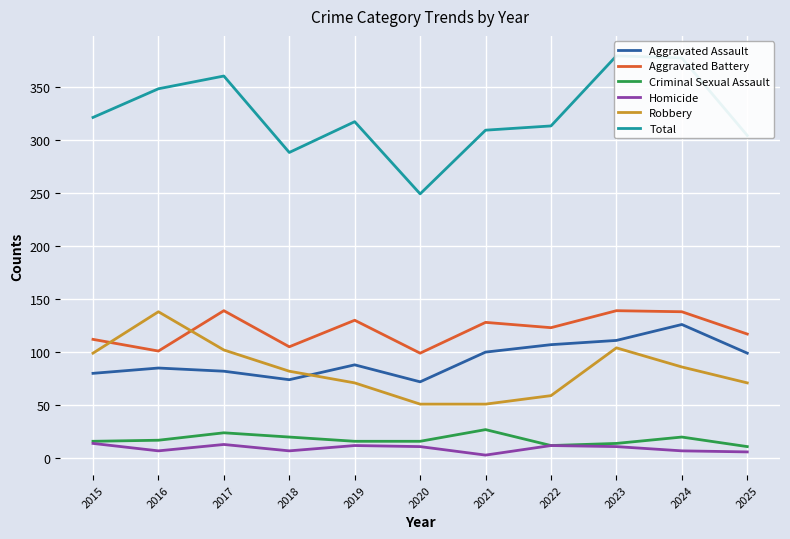

The value of Aggravated Battery at 2022 is 164. True or false?

False